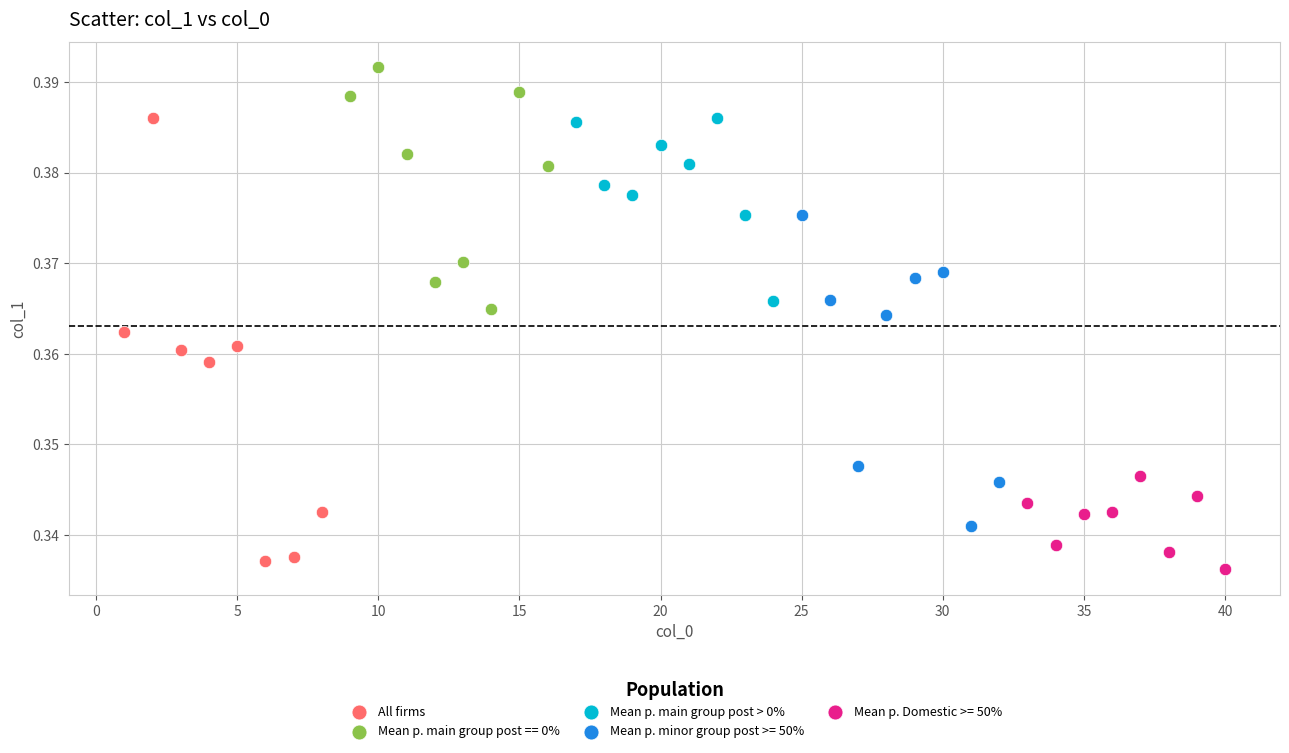

Which series reaches the maximum Y coordinate?

Mean p. main group post == 0%